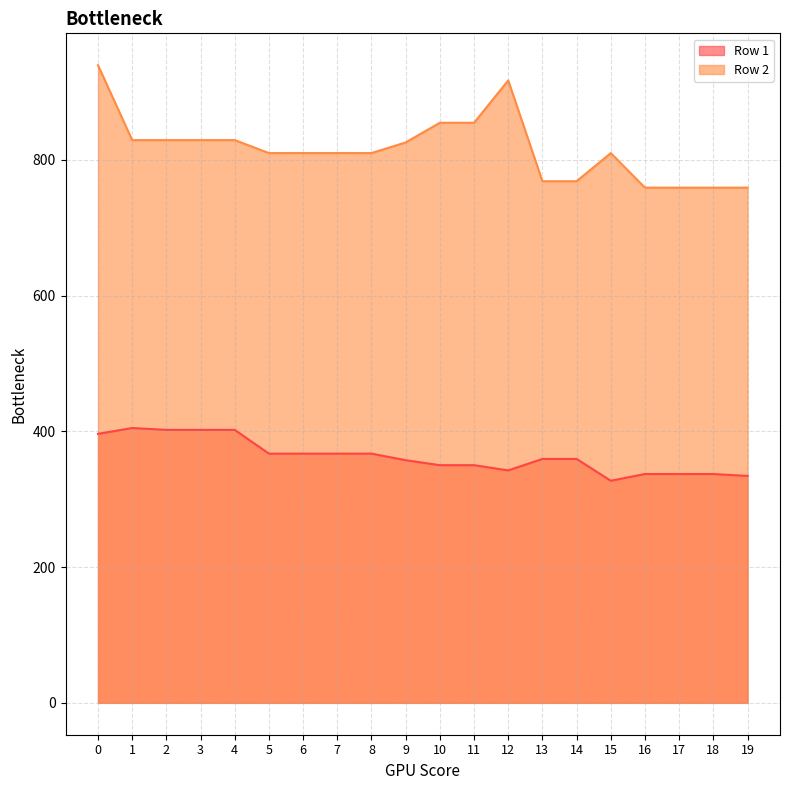

What is the value of the Row 2 point at the 11th from the left?

854.6